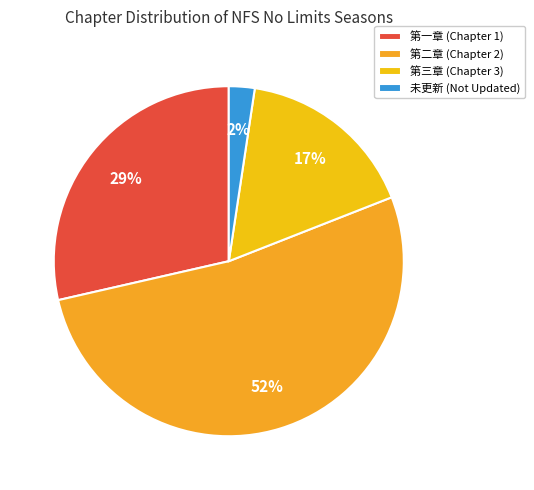

To the nearest percent, what portion does 第二章 represent?

52%